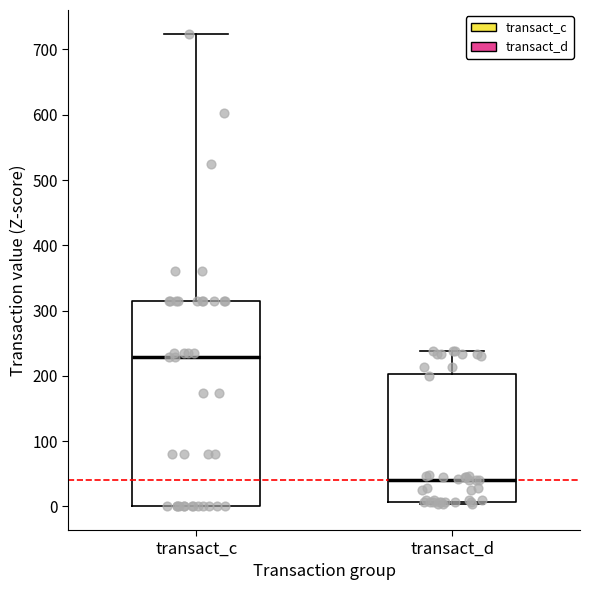

Where does the median line of the box for transact_d sit on the y-axis? The values are not printed on the chart, so give them approximately, as read against the axis.

40